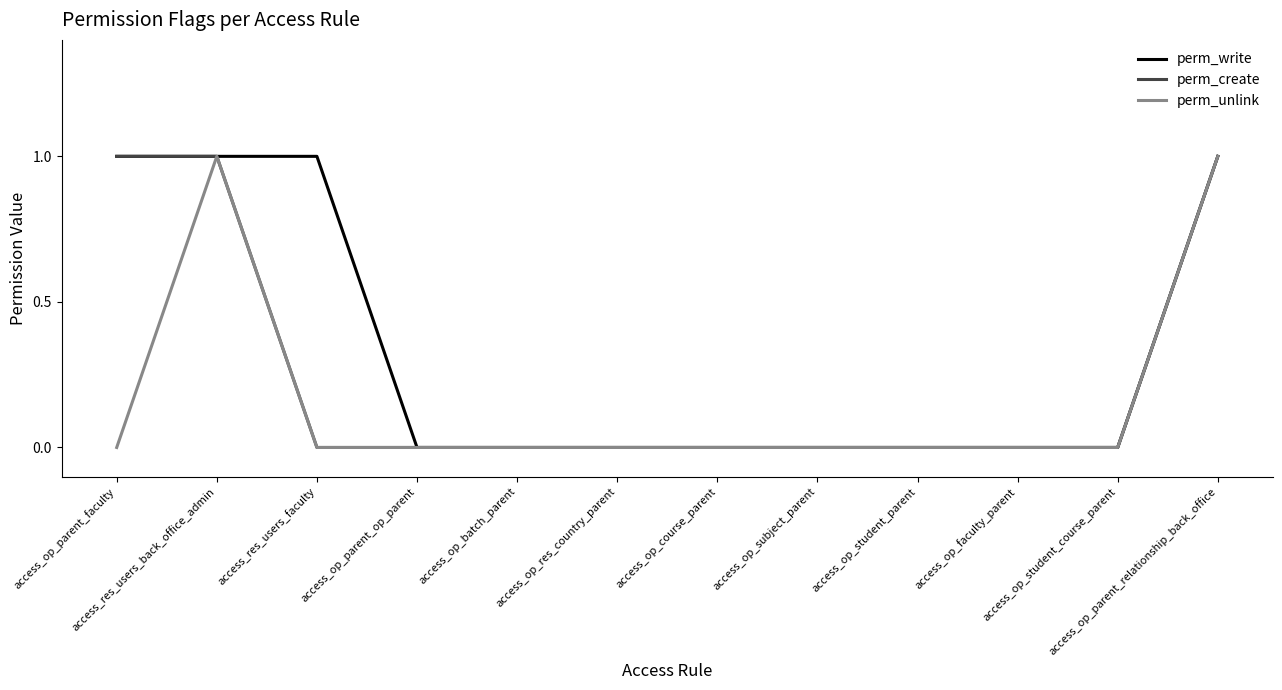

Which series has the largest total across all categories?

perm_write